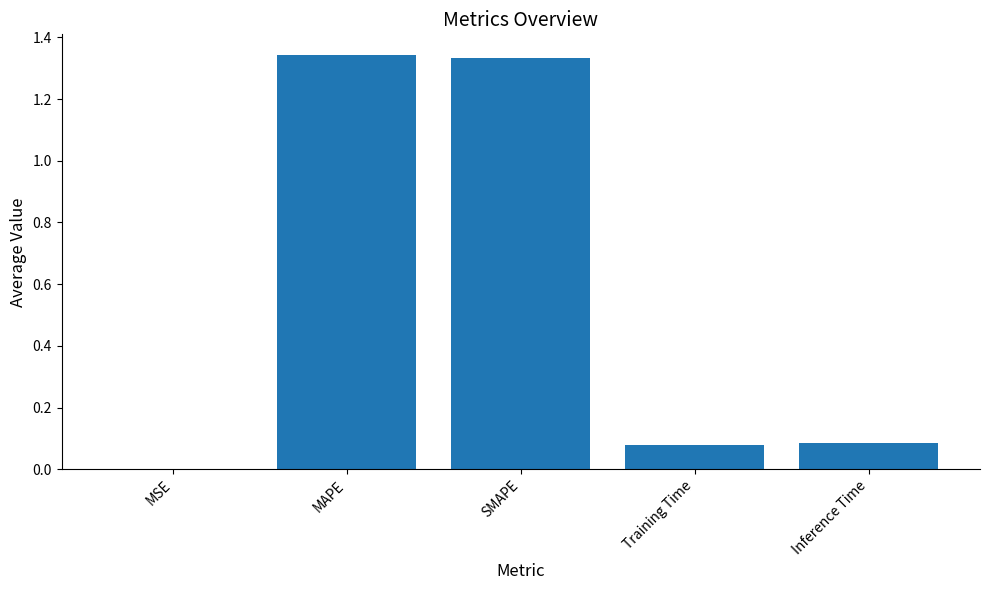

What is the change in value from MAPE to Inference Time?

-1.3